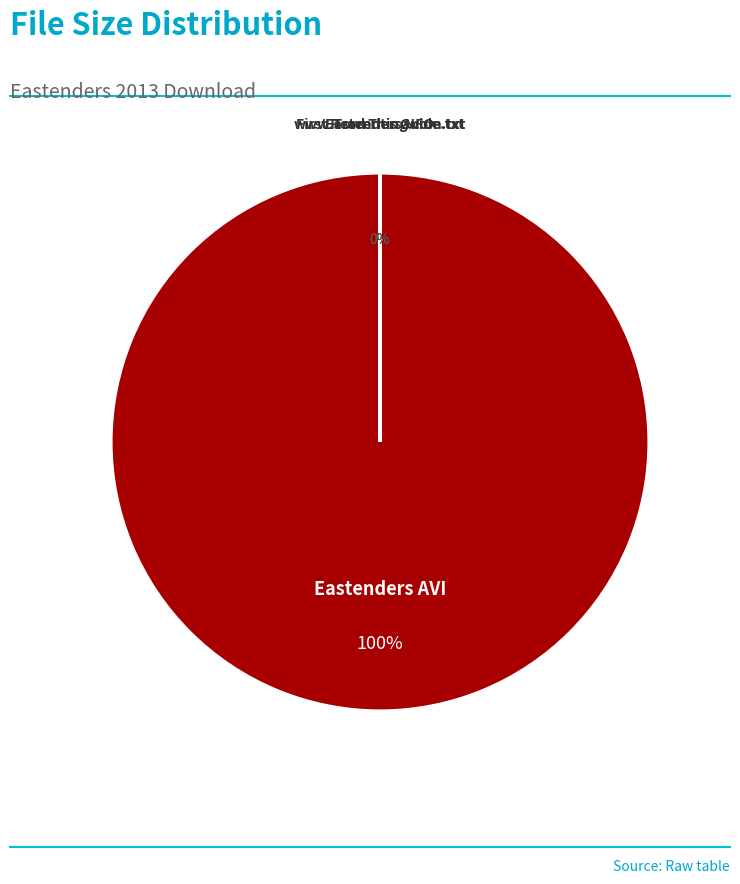

Is it true that Eastenders.2013.05.24.HDTV.XviD-AFG.nfo is 1% of the pie?

False